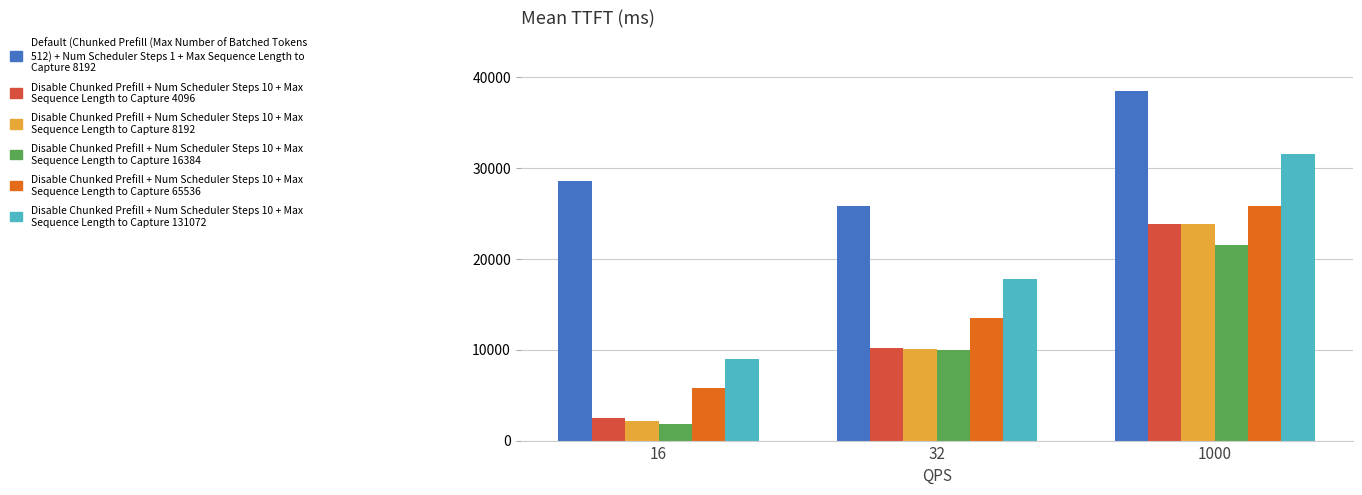

What is the maximum value shown in the chart?

38500